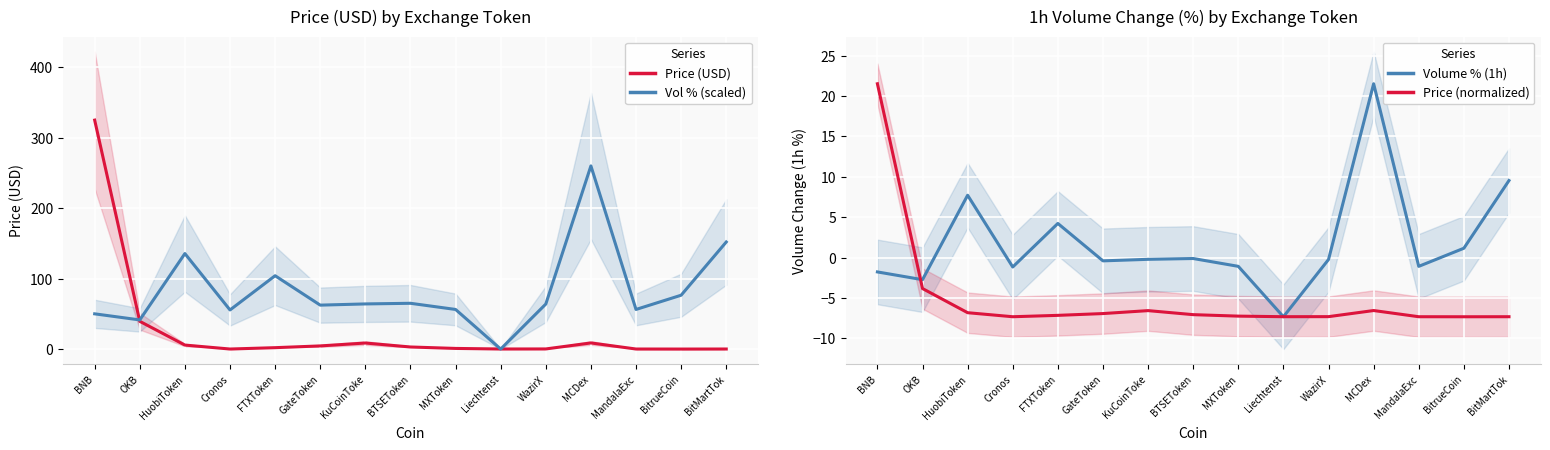

What is the label of the 8th point from the right?

BTSEToken